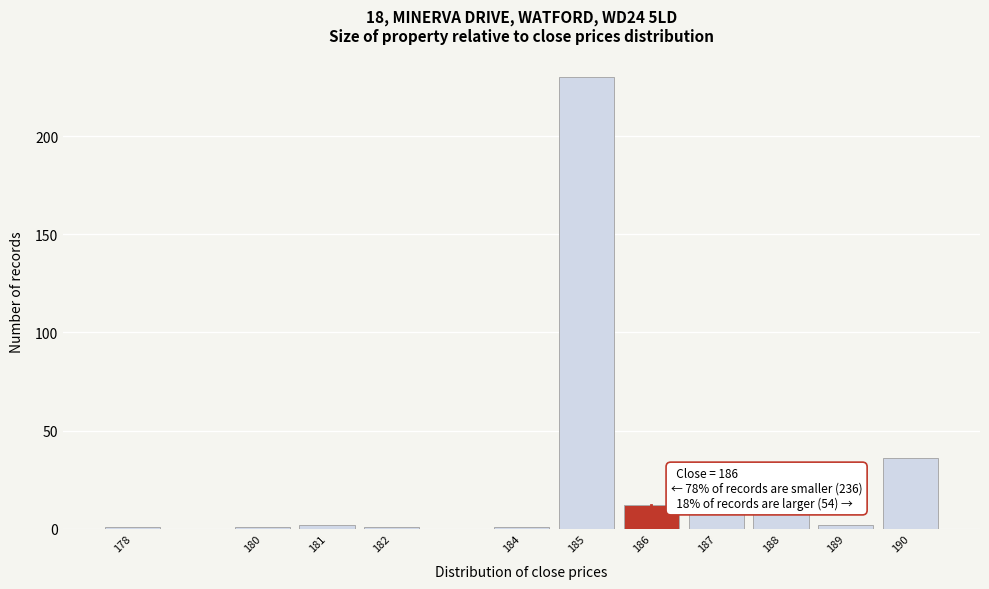

Which range on the x-axis has the tallest bar?

184.5 to 185.5